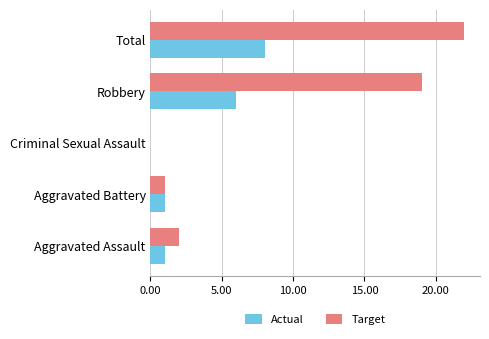

What is the sum of all Target values?

44